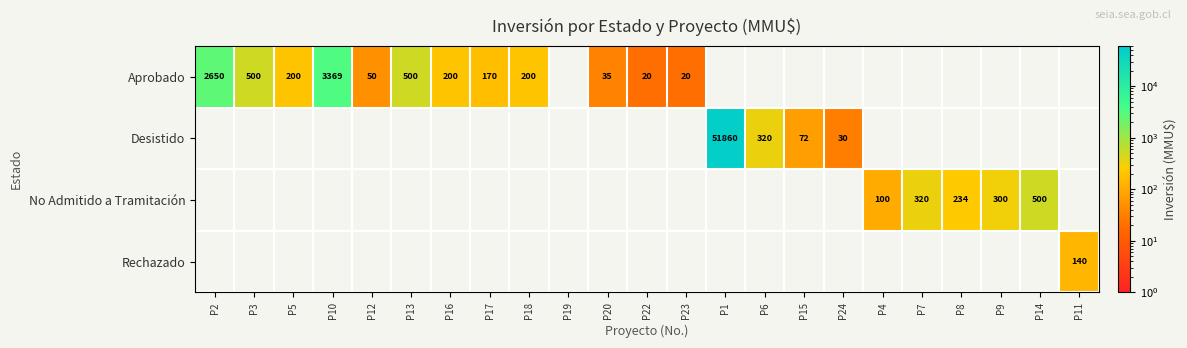

Is the value of Aprobado at P12 greater than the value of No Admitido a Tramitación at P4?

No